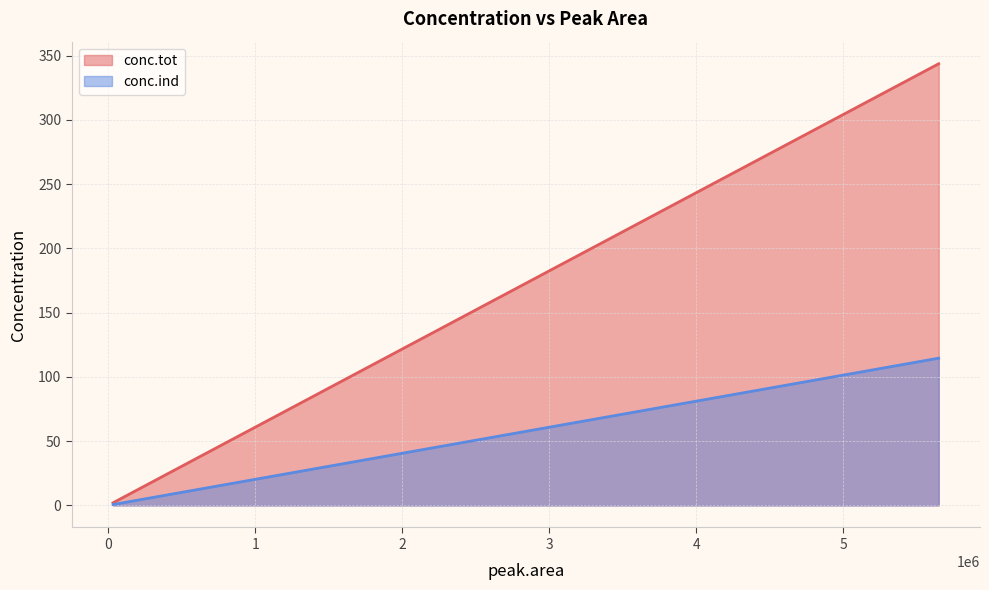

Which series has the largest total across all categories?

conc.tot